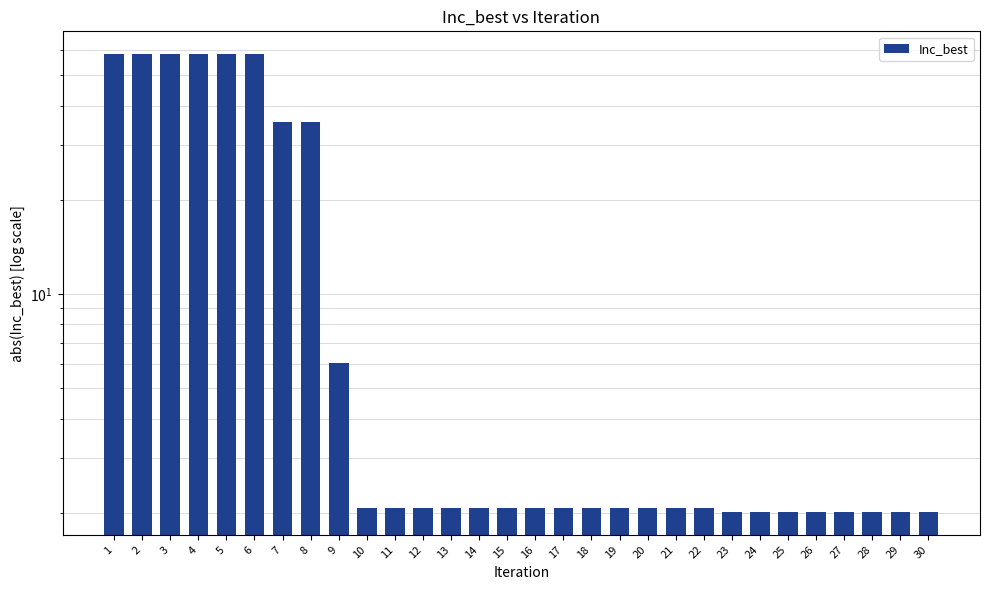

The value at 8 is 14.7. True or false?

False